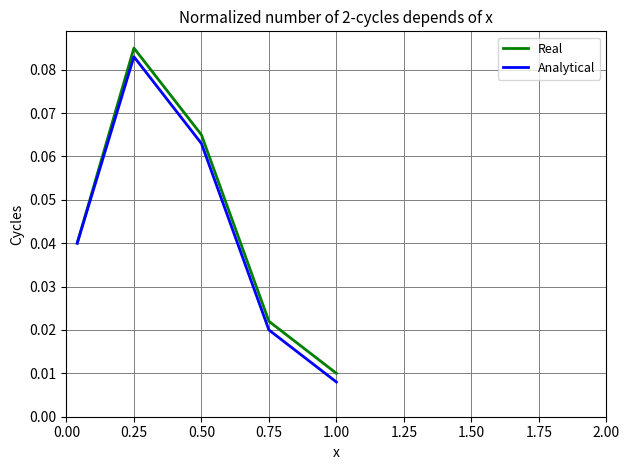

Which series has the largest total across all categories?

Real